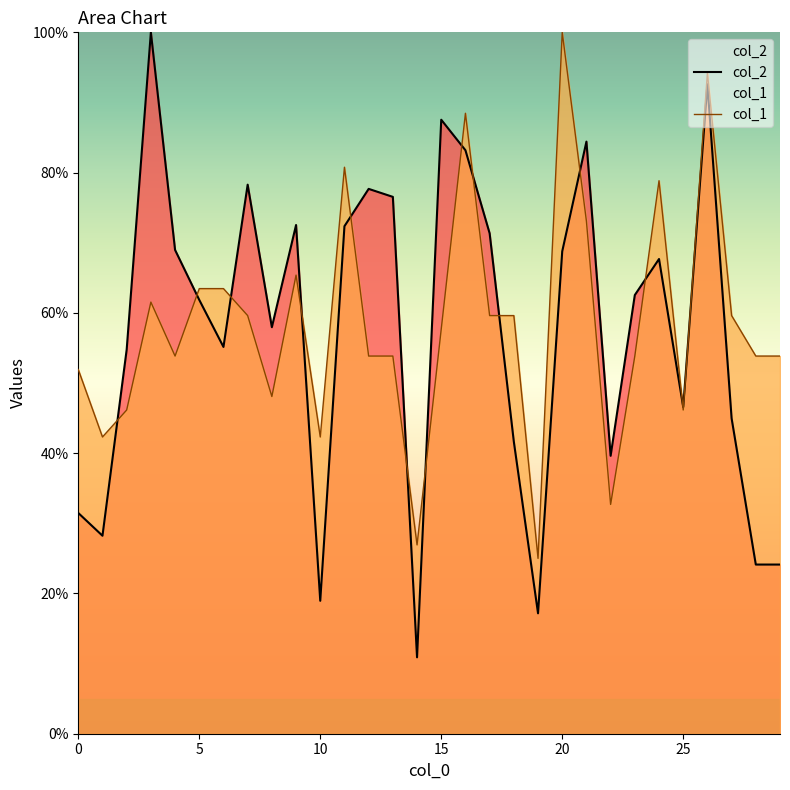

At which label does col_2 first exceed 62?

3